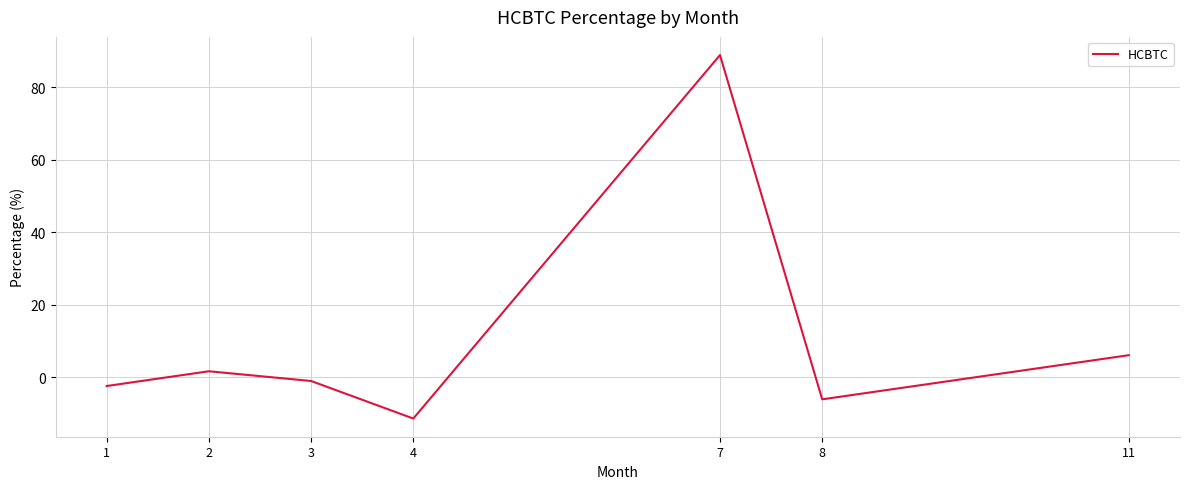

What is the difference between the values at 3 and 8?

5.1